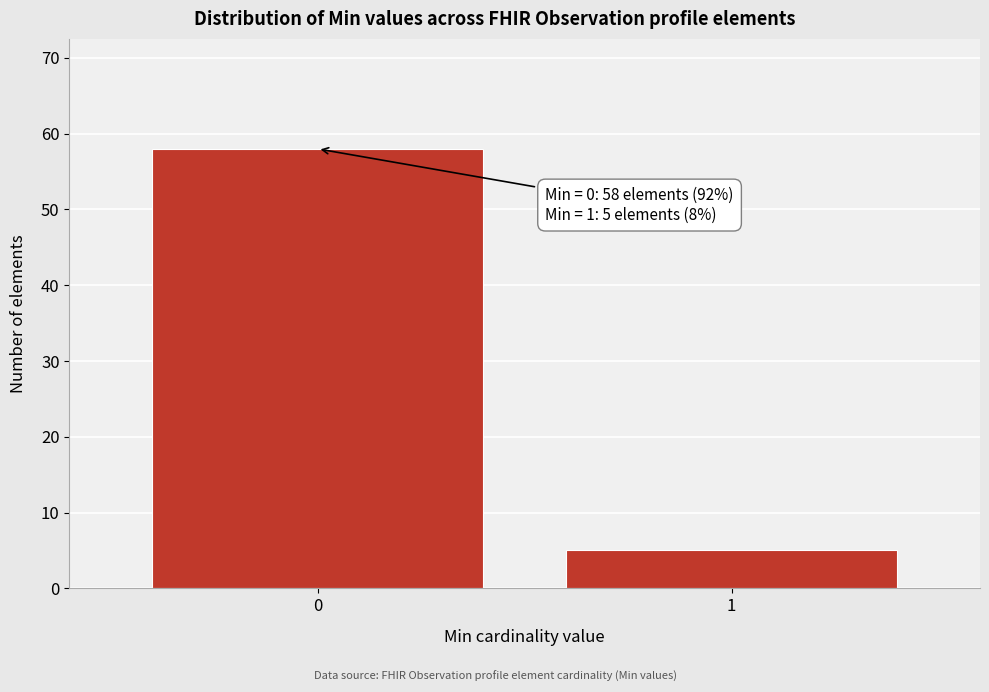

Reading left to right, extract all data points from this chart.

0=58	1=5